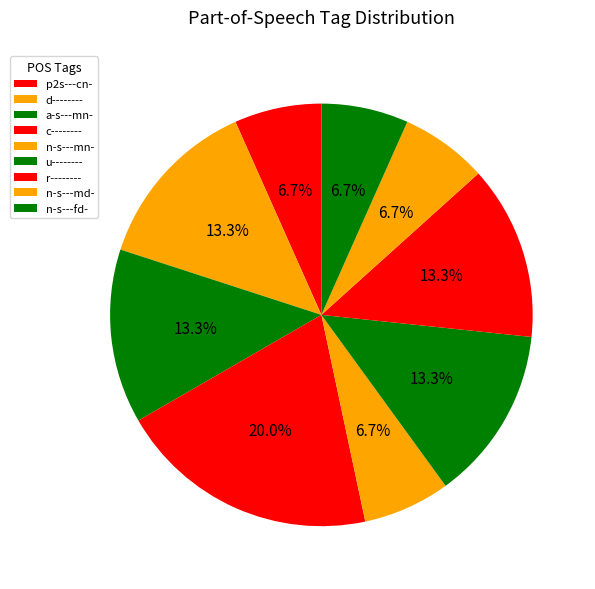

Which slice is the smallest?

p2s---cn-